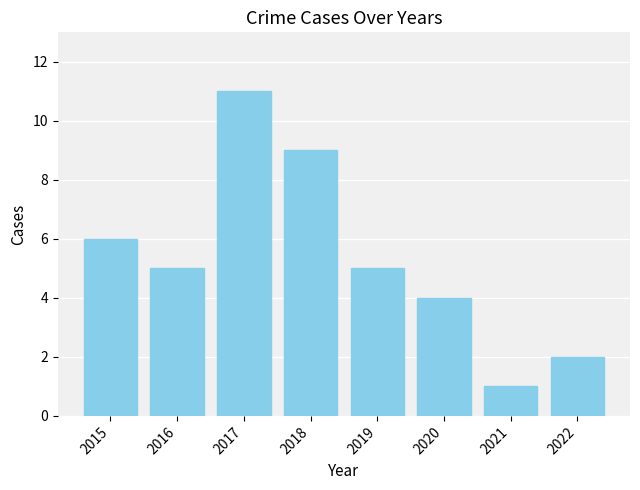

What is the sum of the values at 2022 and 2020?

6